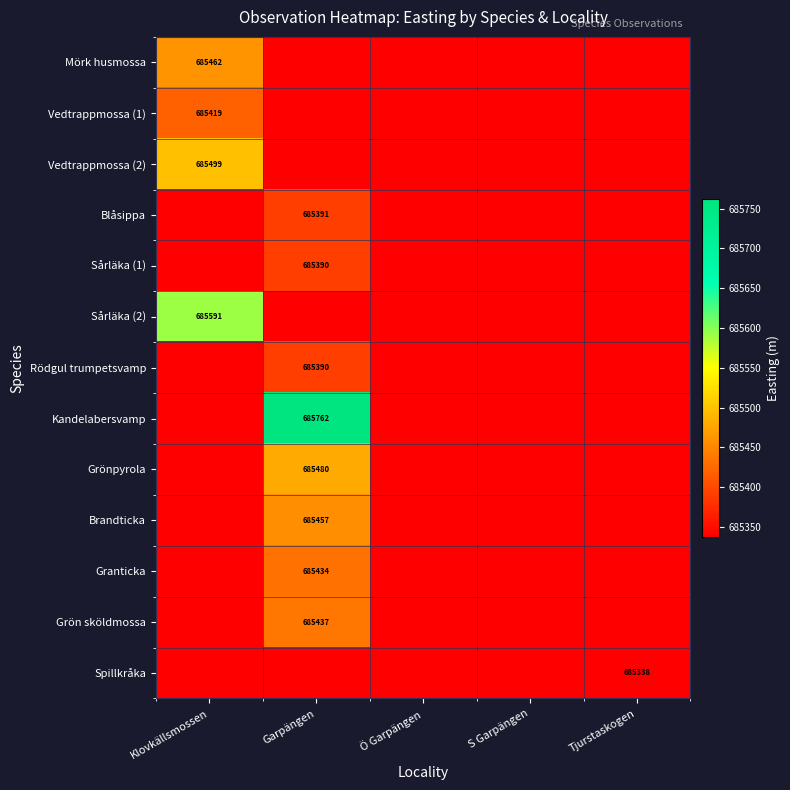

At how many categories does at least one series exceed 685580?

2